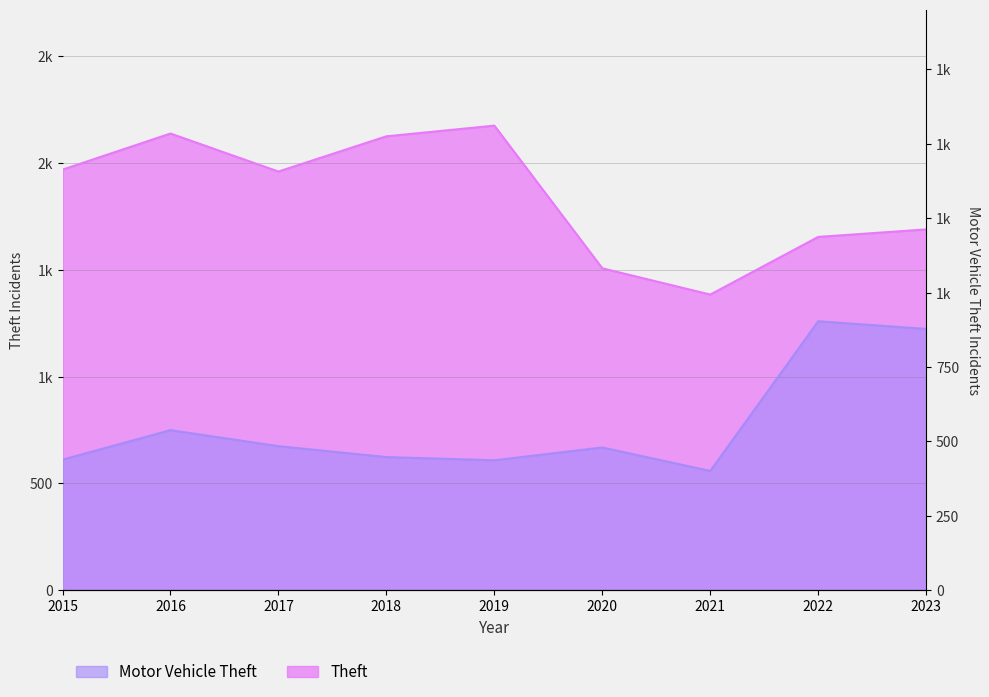

Count the number of categories in the chart.

9